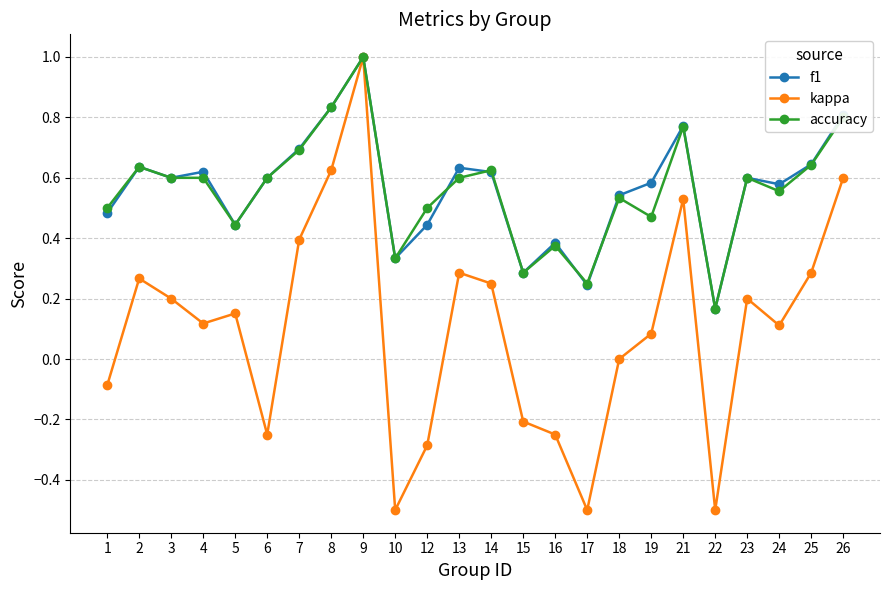

Which series has the widest spread of values?

kappa